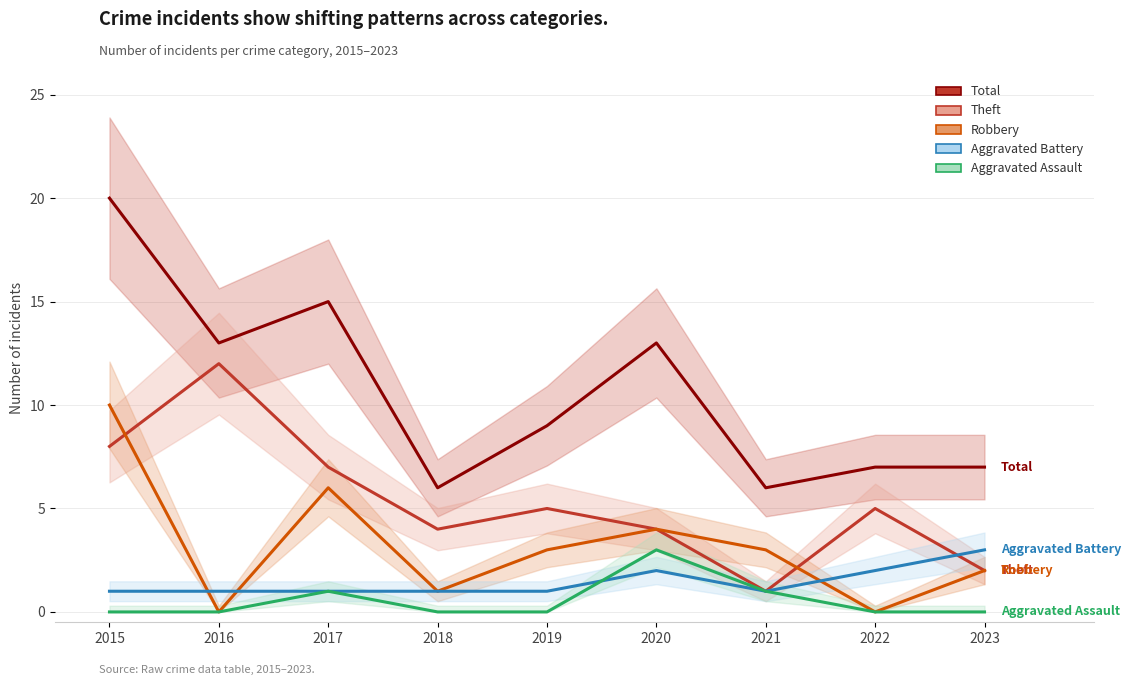

What is the value of the Aggravated Battery point at the 9th from the left?

3